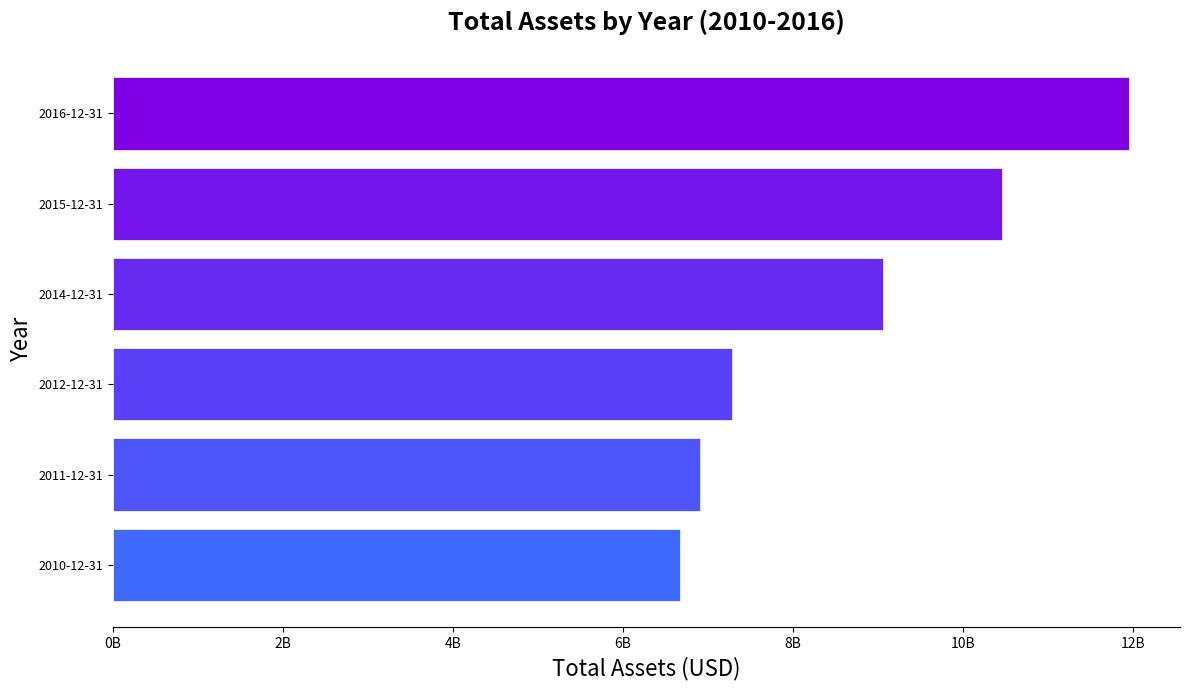

What is the average value?

8721027333